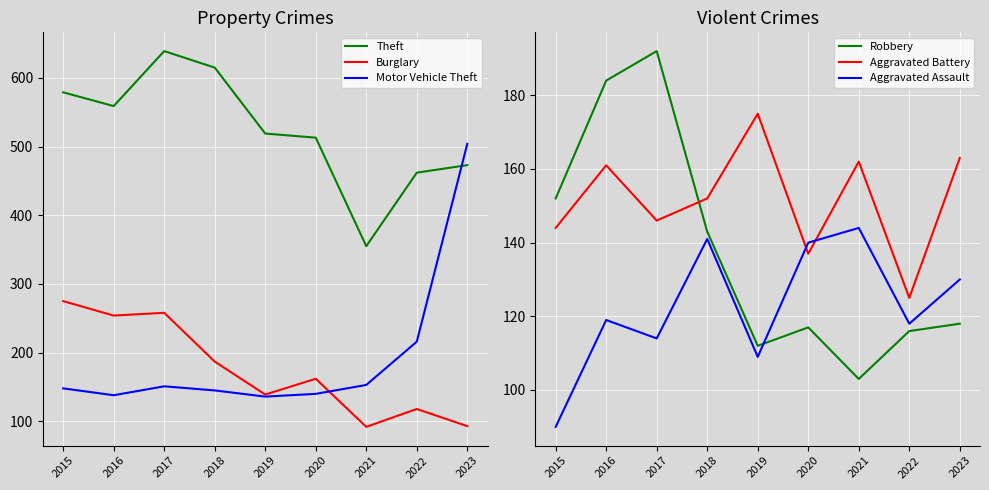

Reading right to left, what are all the values shown in this chart?

Theft: 473	462	355	513	519	615	639	559	579
Burglary: 93	118	92	162	139	187	258	254	275
Motor Vehicle Theft: 504	216	153	140	136	145	151	138	148
Robbery: 118	116	103	117	112	143	192	184	152
Aggravated Battery: 163	125	162	137	175	152	146	161	144
Aggravated Assault: 130	118	144	140	109	141	114	119	90